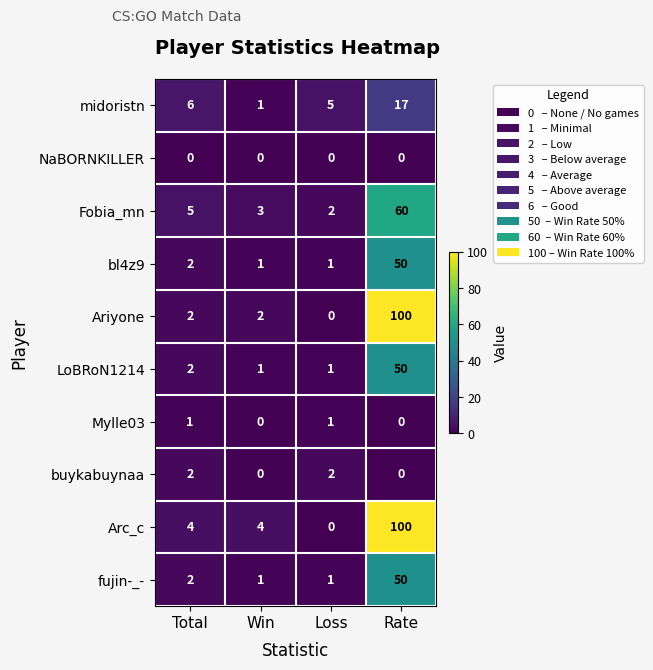

What is the average value of the bl4z9 series?

14